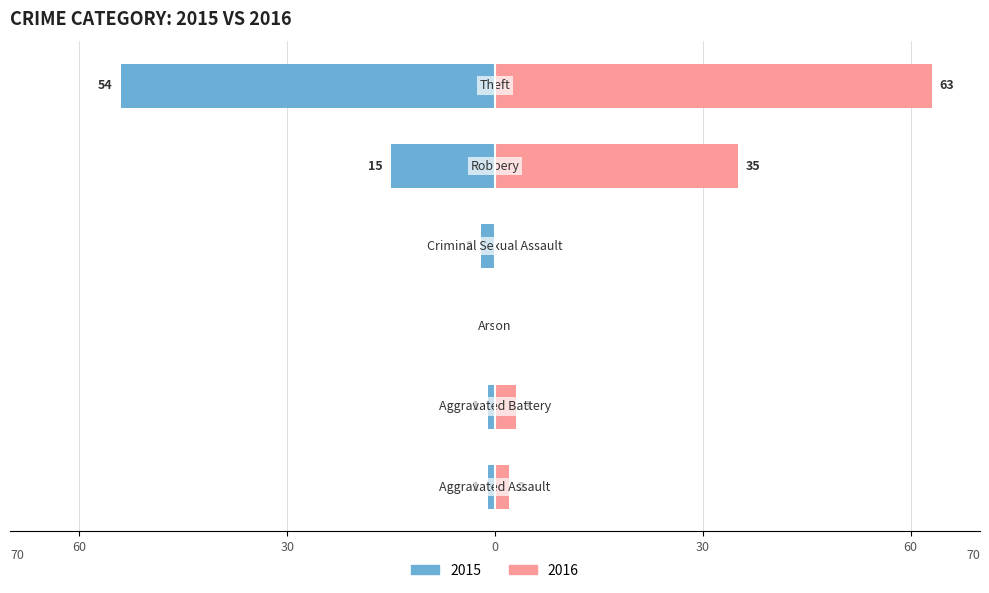

Reading left to right, extract all data points from this chart.

Left (2015): -1	-1	0	-2	-15	-54
Right (2016): 2	3	0	0	35	63